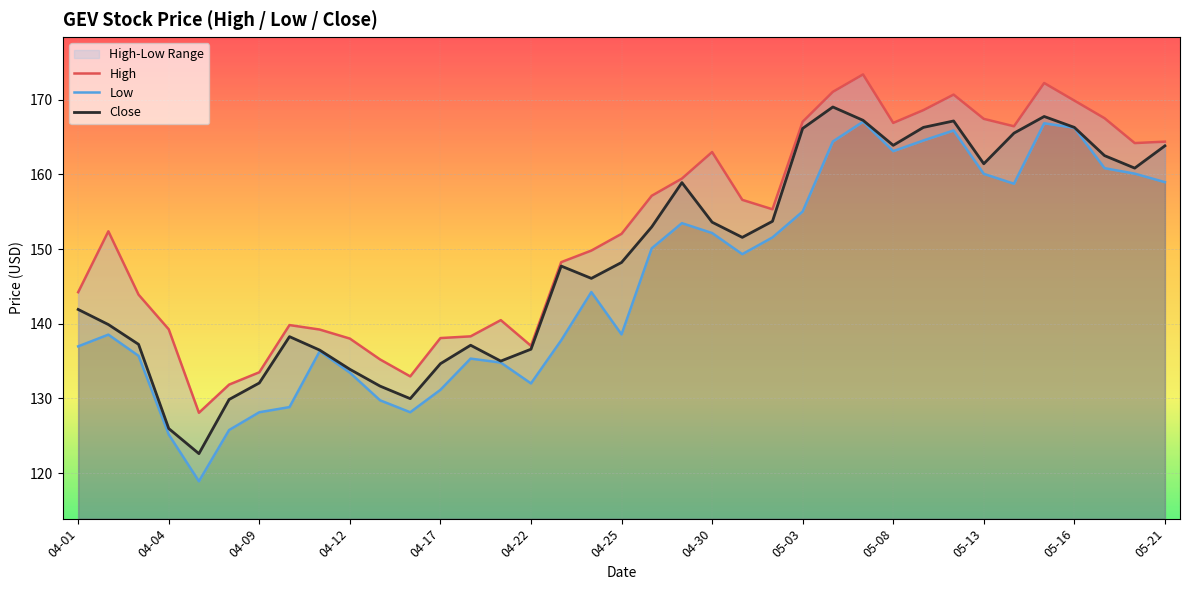

Is it true that Close equals 126.0 at 04-04?

True